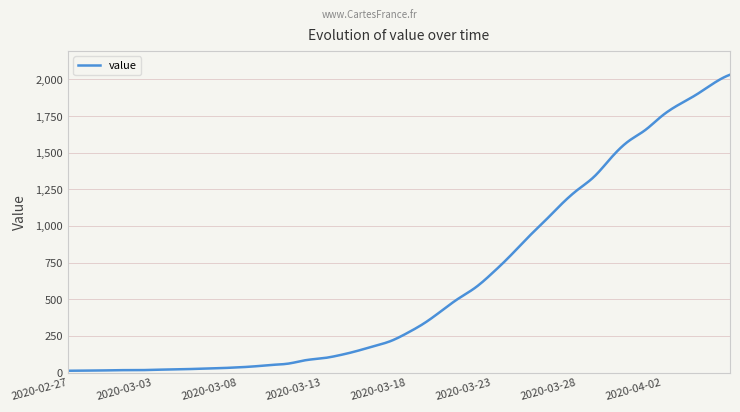

What is the average value?

606.9